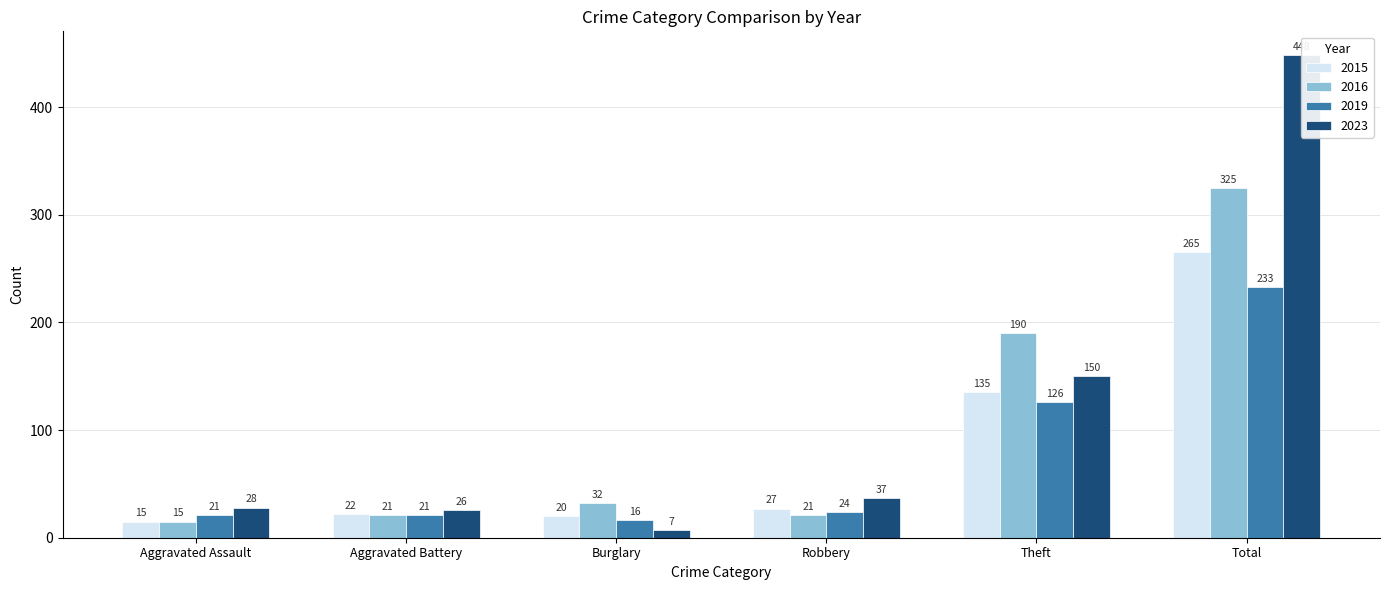

Count the number of data series in this chart.

4